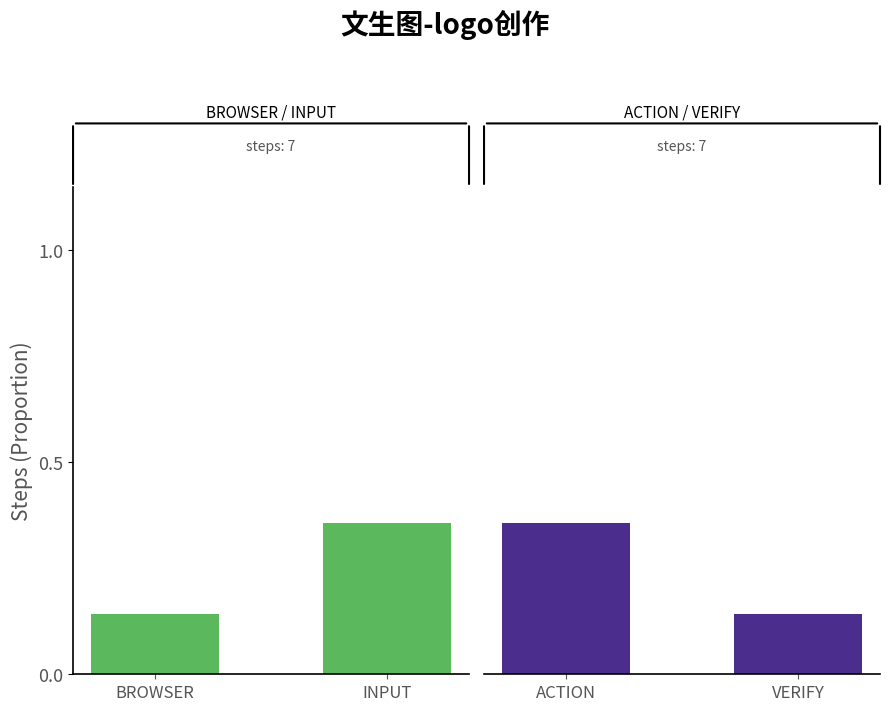

What is the sum of the values at BROWSER and INPUT?

0.5